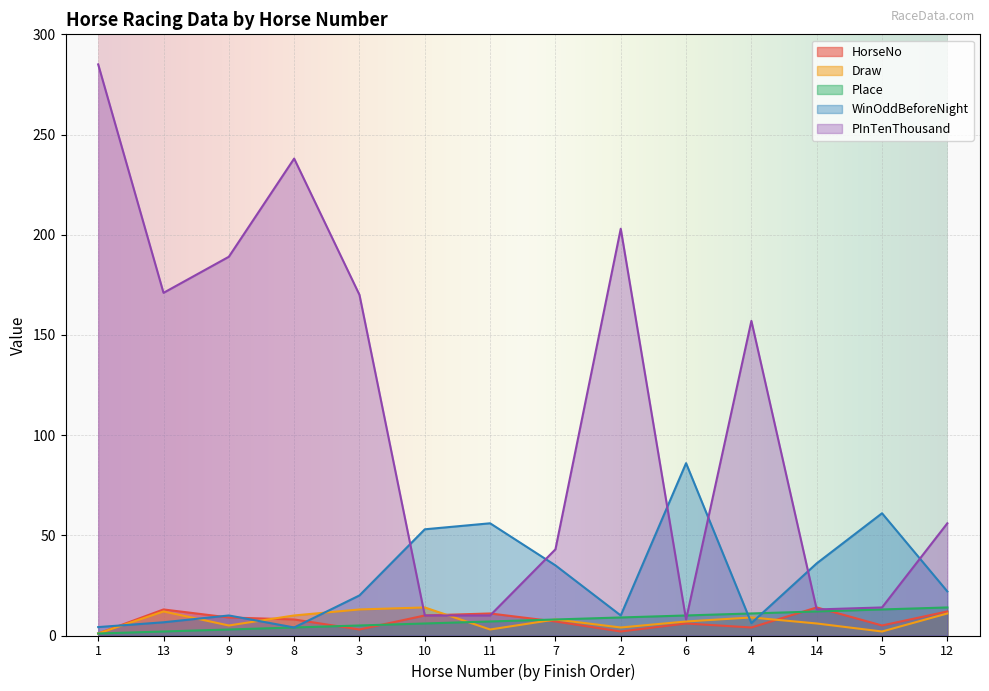

At which category does PInTenThousand reach its first local peak?

8